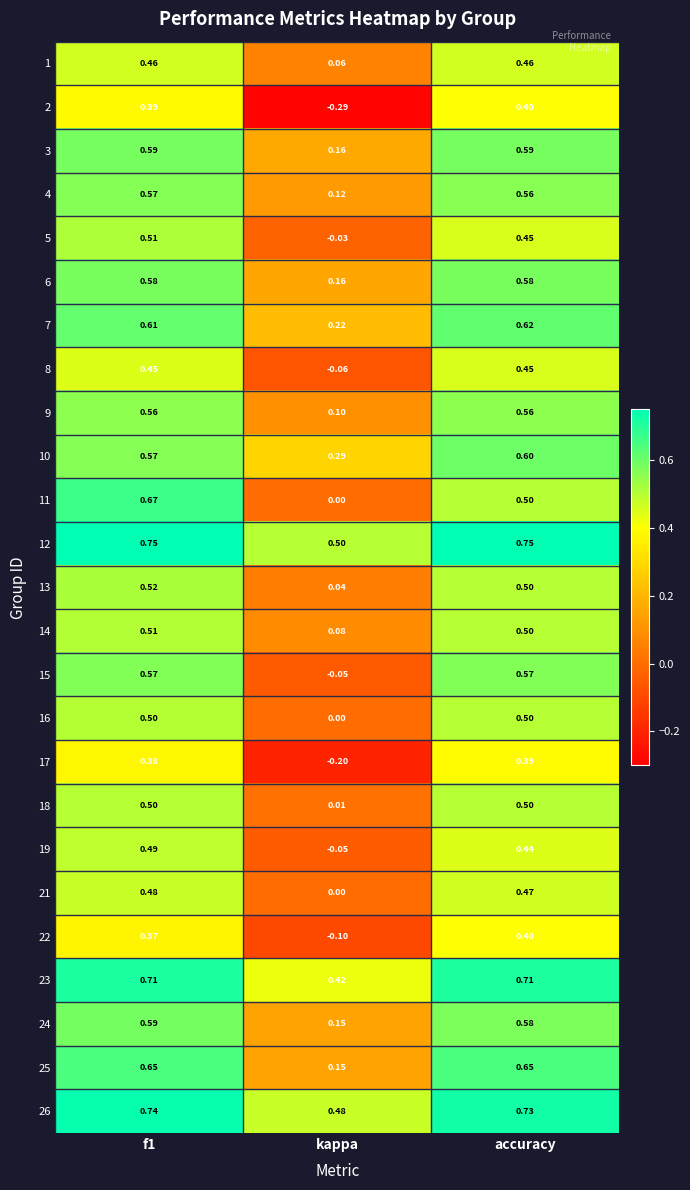

Which category has the lowest value in the 11 series?

kappa